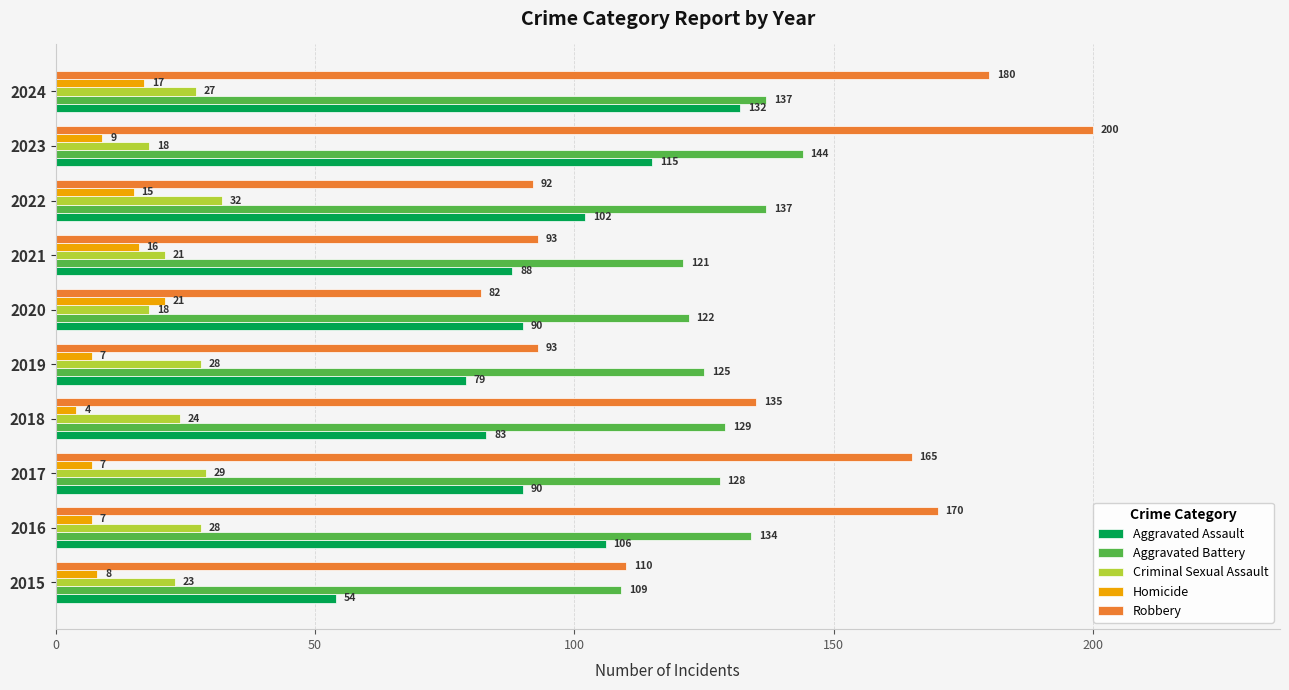

The Robbery series shows 219 at 2018. True or false?

False